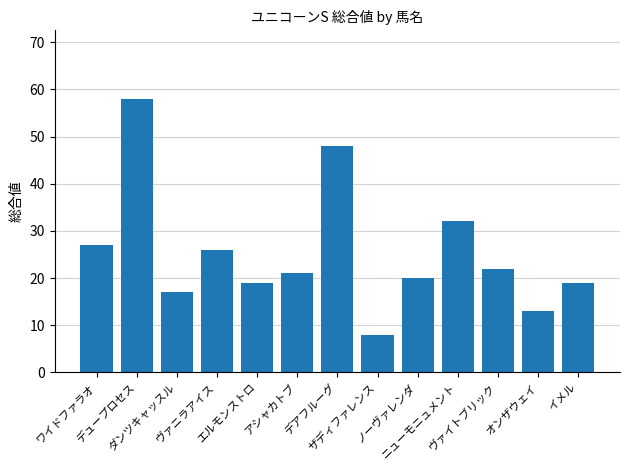

How many bars are there in total?

13